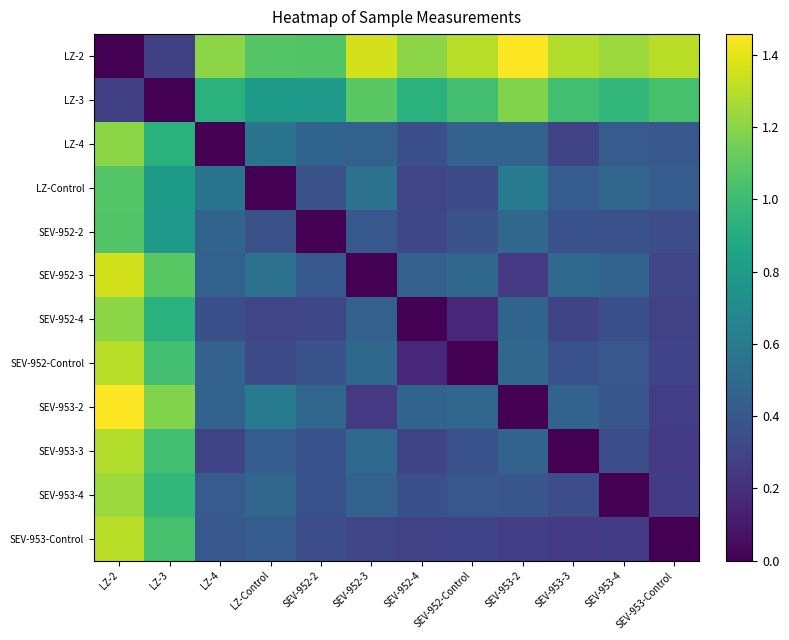

At which category is the sum across all series the highest?

LZ-2